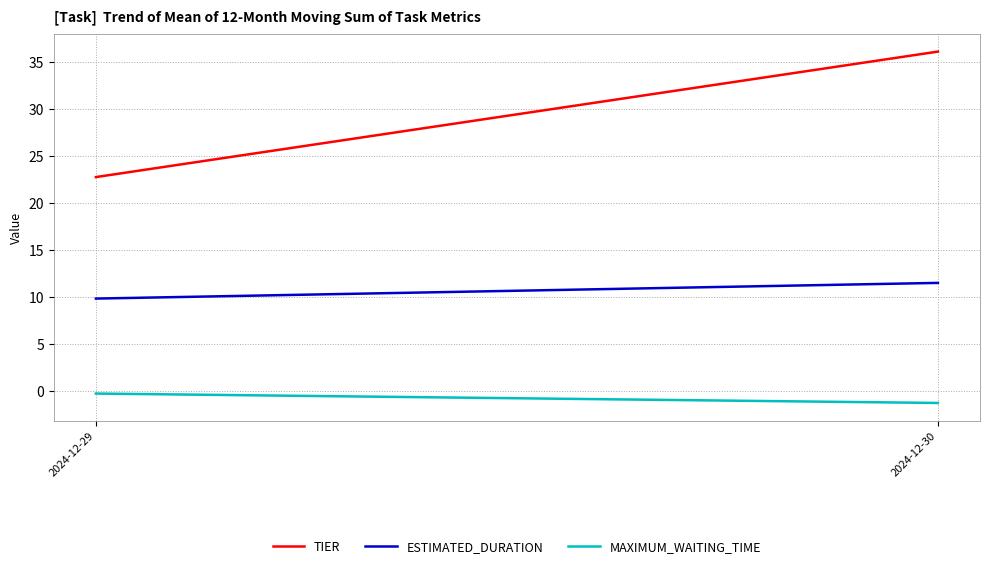

Is the value of ESTIMATED_DURATION at 2024-12-29 greater than the value of TIER at 2024-12-29?

No